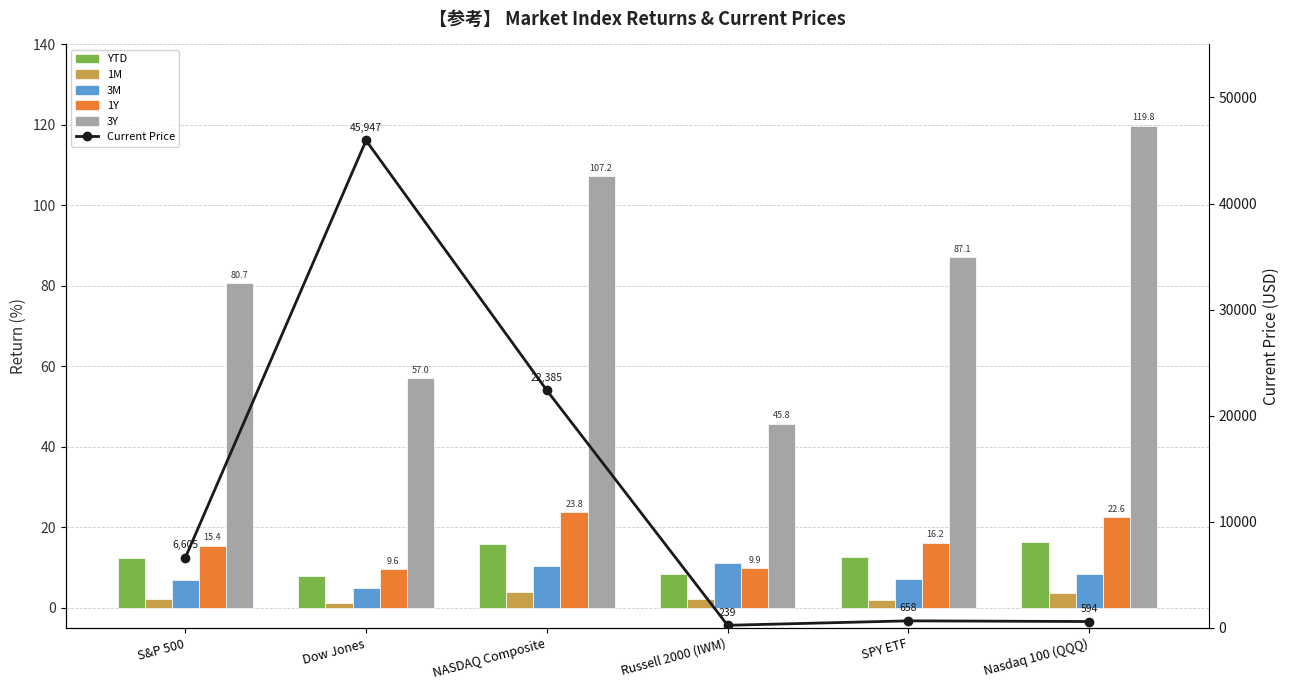

What is the label of the 1st bar from the right?

Nasdaq 100 (QQQ)